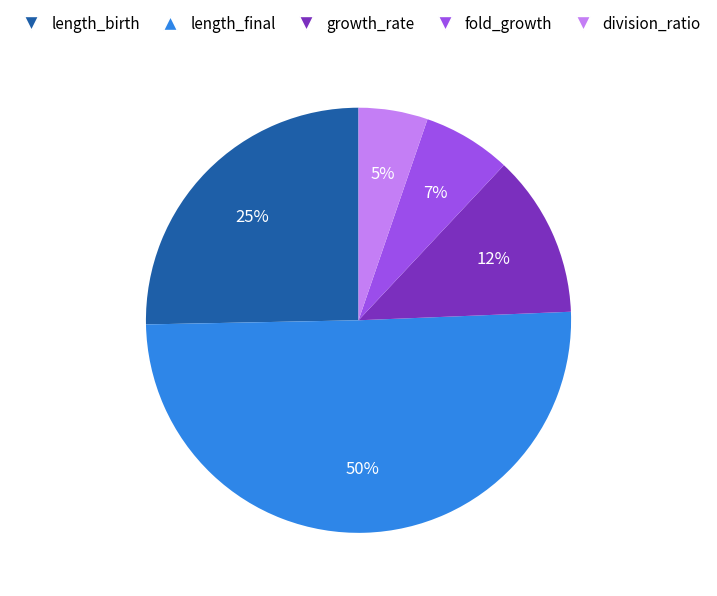

What percentage is the growth_rate slice, to the nearest percent?

12%